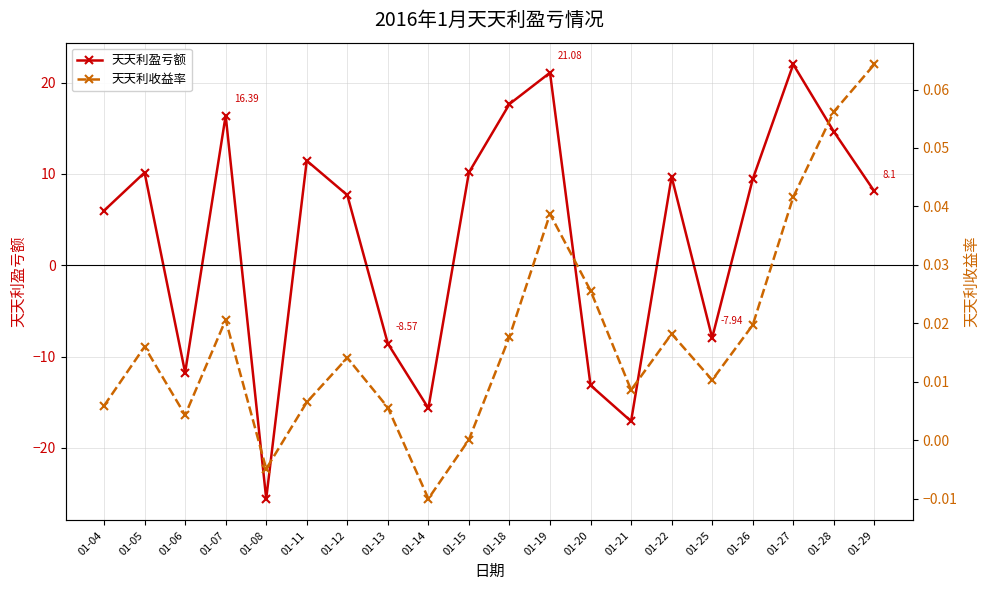

Where is 天天利收益率 nearest to the value 0?

01-15